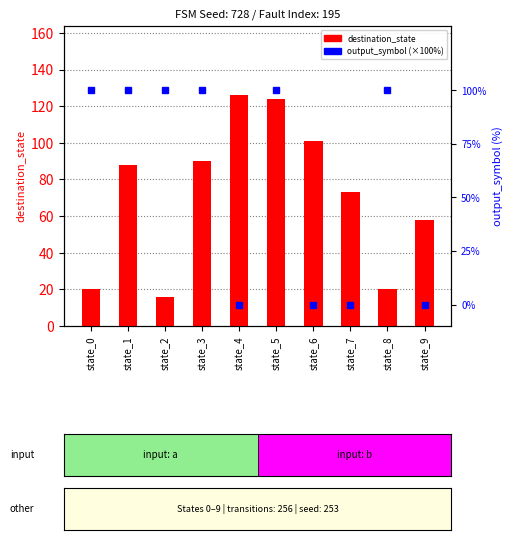

At which label does output_symbol (×100) reach its peak?

state_0